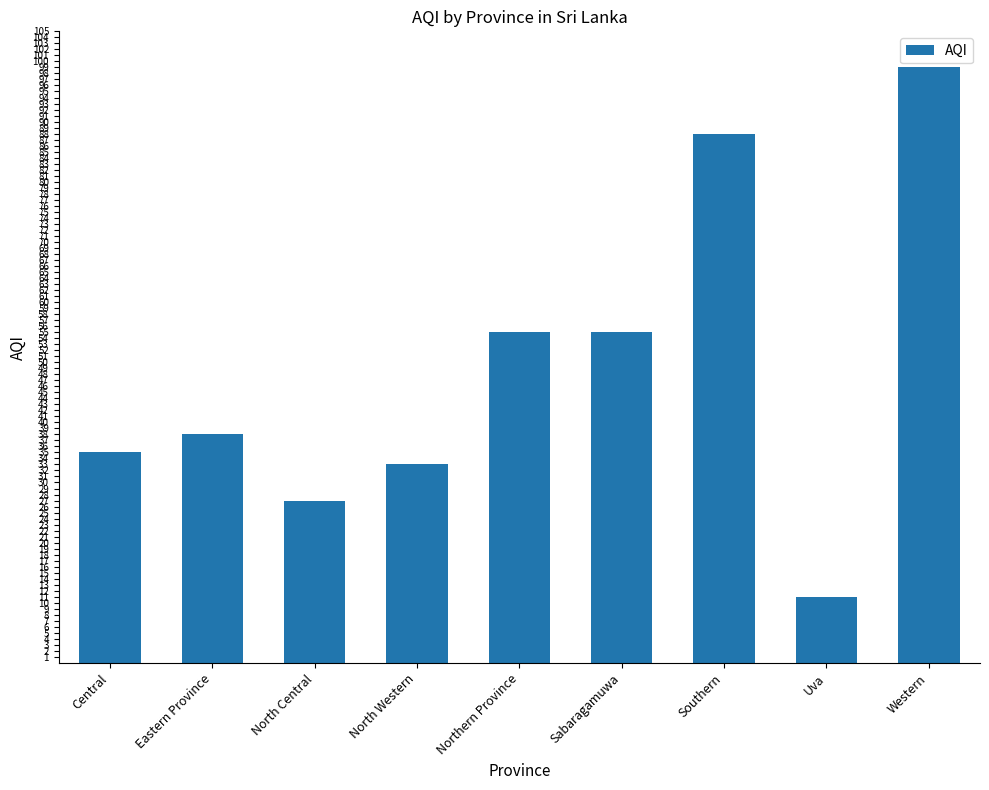

Reading right to left, transcribe all the data shown in this chart.

Western=99	Uva=11	Southern=88	Sabaragamuwa=55	Northern Province=55	North Western=33	North Central=27	Eastern Province=38	Central=35